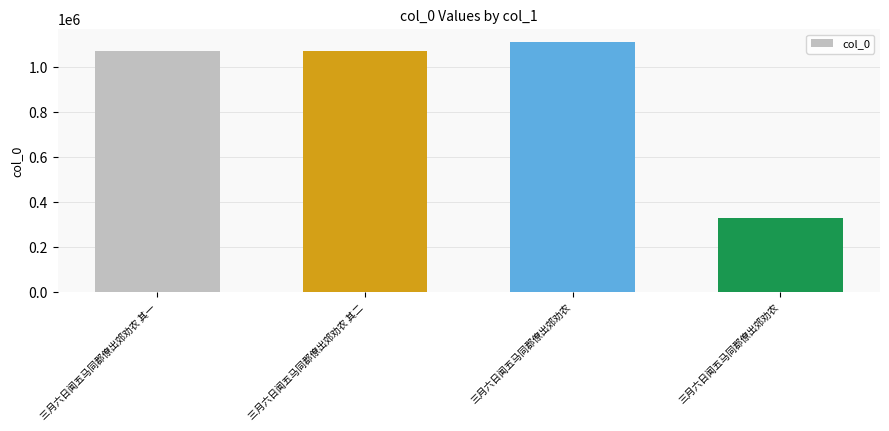

Is it true that the value at 三月六日闻五马同郡僚出郊劝农 其二 is 1070946?

True